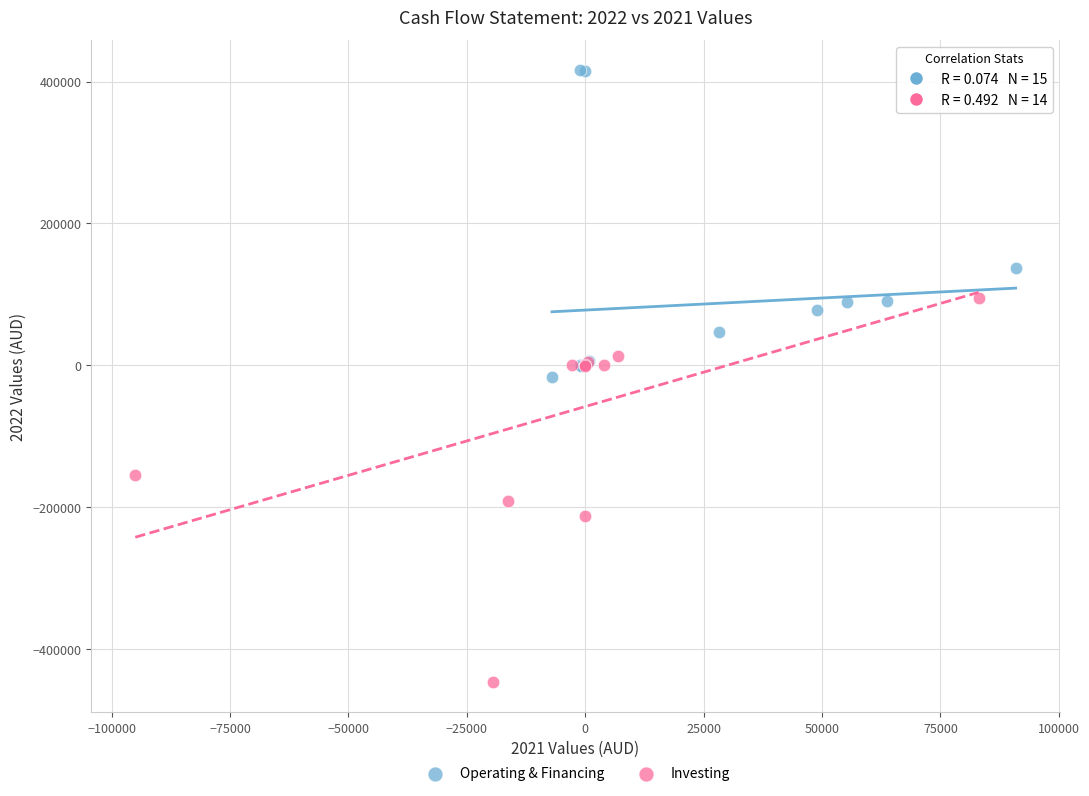

Which series has the widest spread of Y values?

Investing